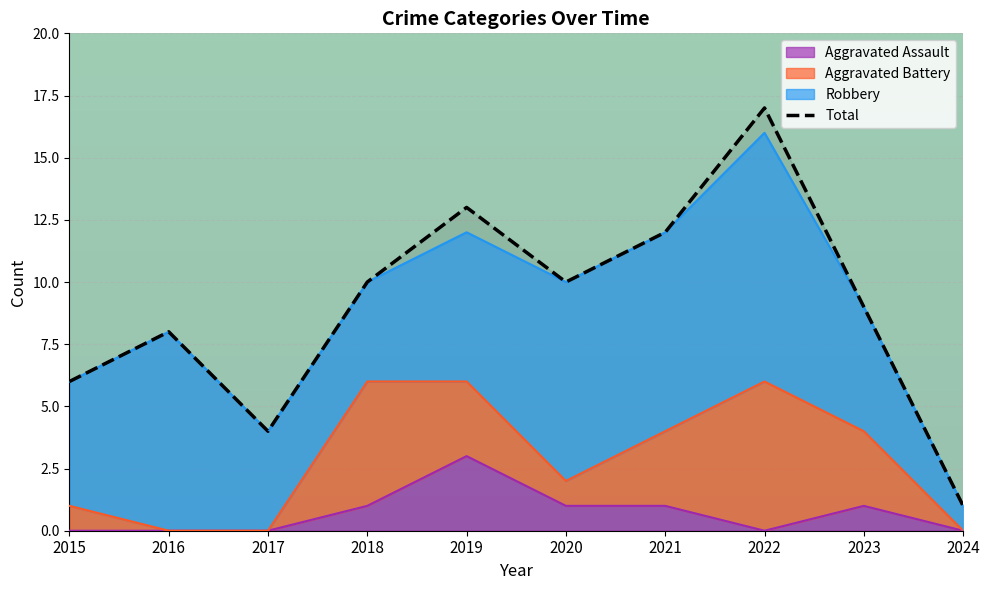

What is the value of the 8th point from the left?

17